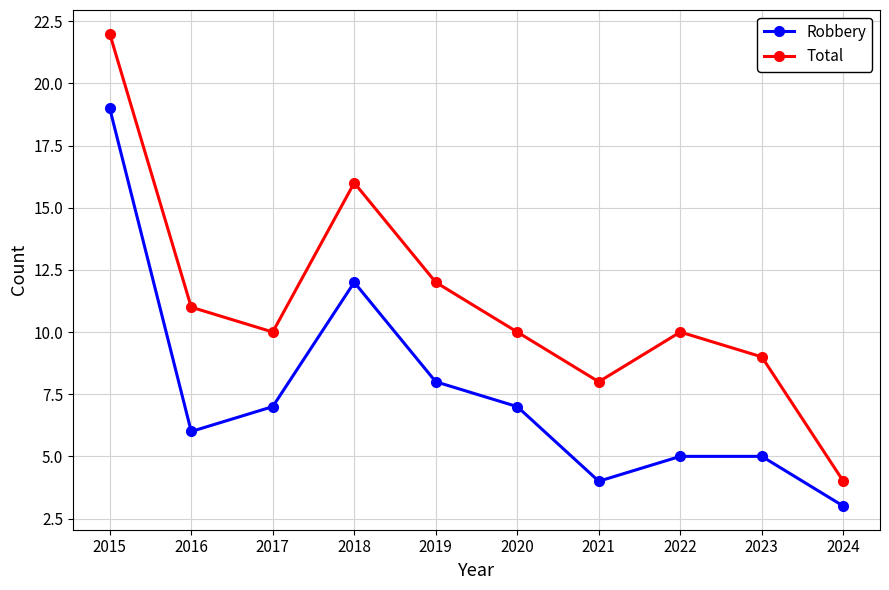

The value of Robbery at 2019 is 8. True or false?

True